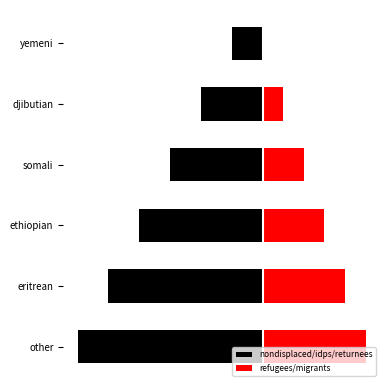

How many bars are there in total?

12